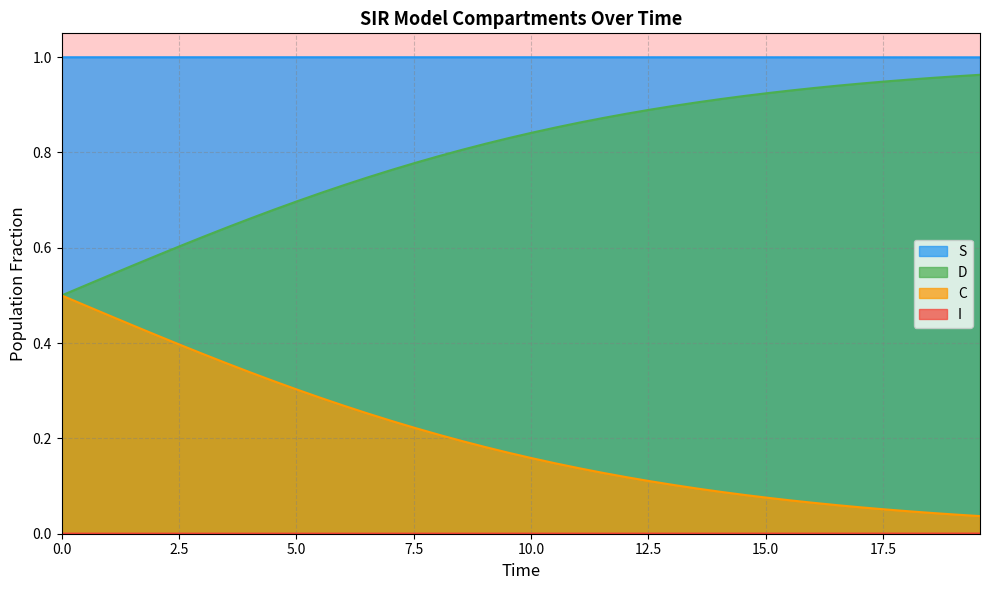

True or false: S and D intersect in this chart.

False